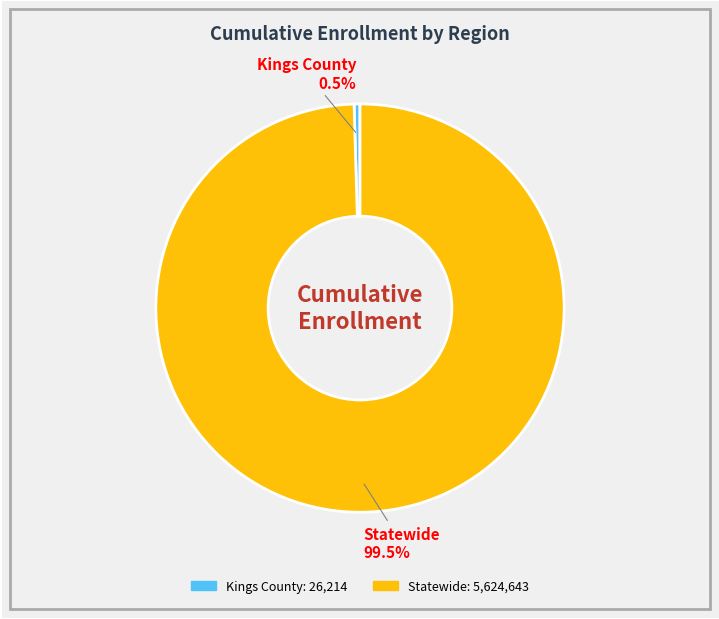

To the nearest percent, what is the average slice percentage?

50%